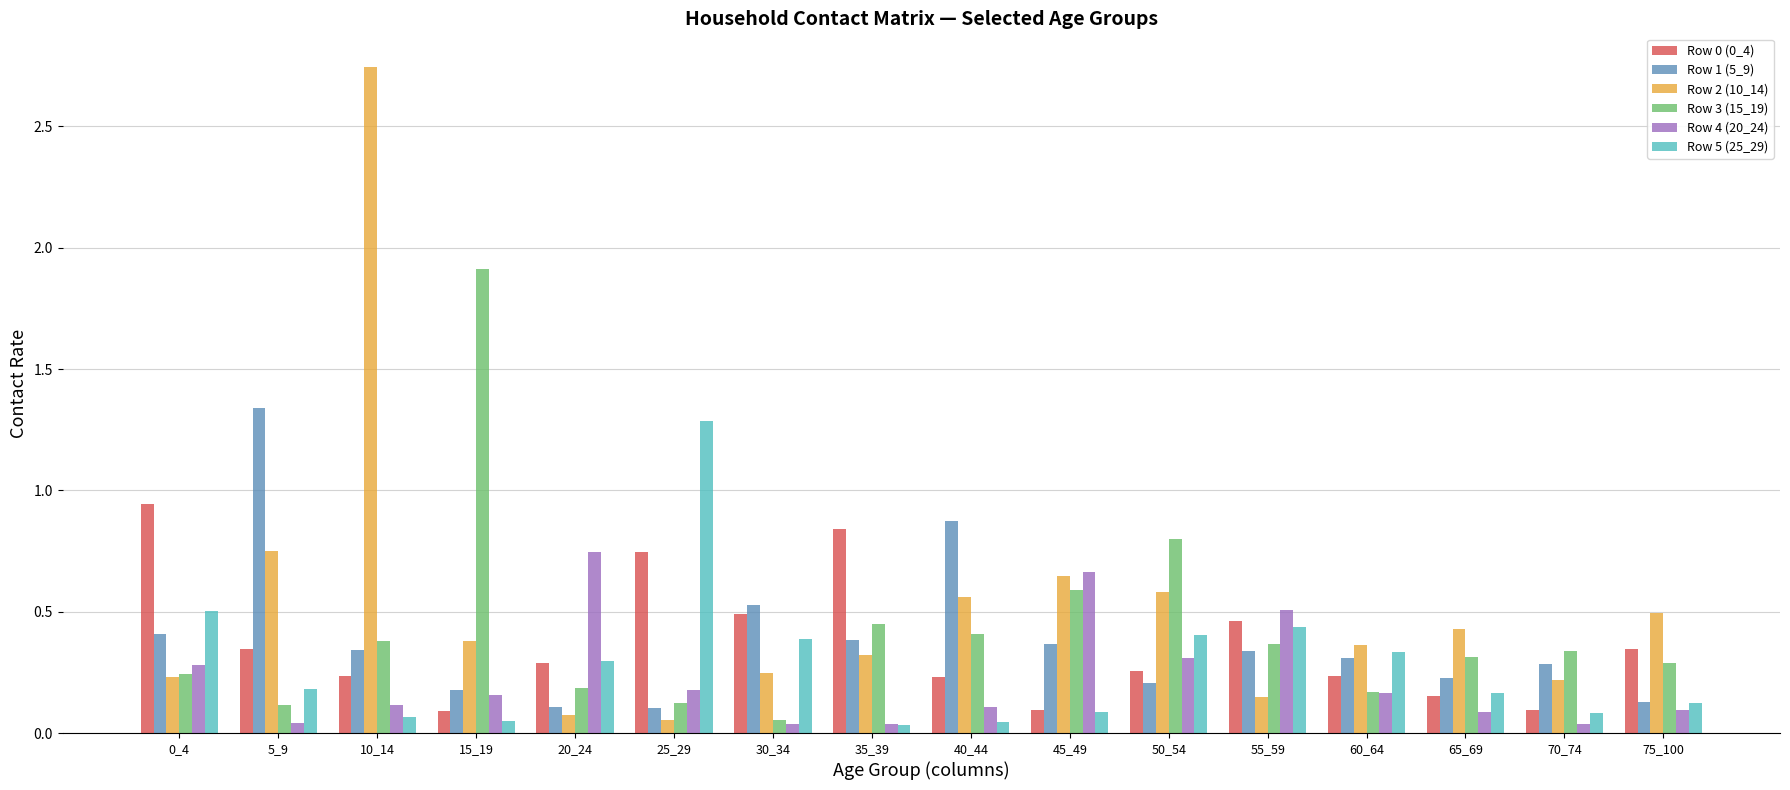

At which category does the chart reach its peak across all series?

10_14